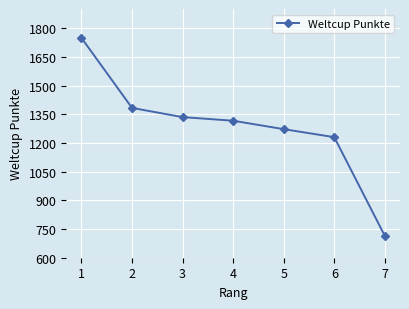

Reading right to left, what are all the values shown in this chart?

7=714	6=1230	5=1272	4=1316	3=1335	2=1383	1=1749